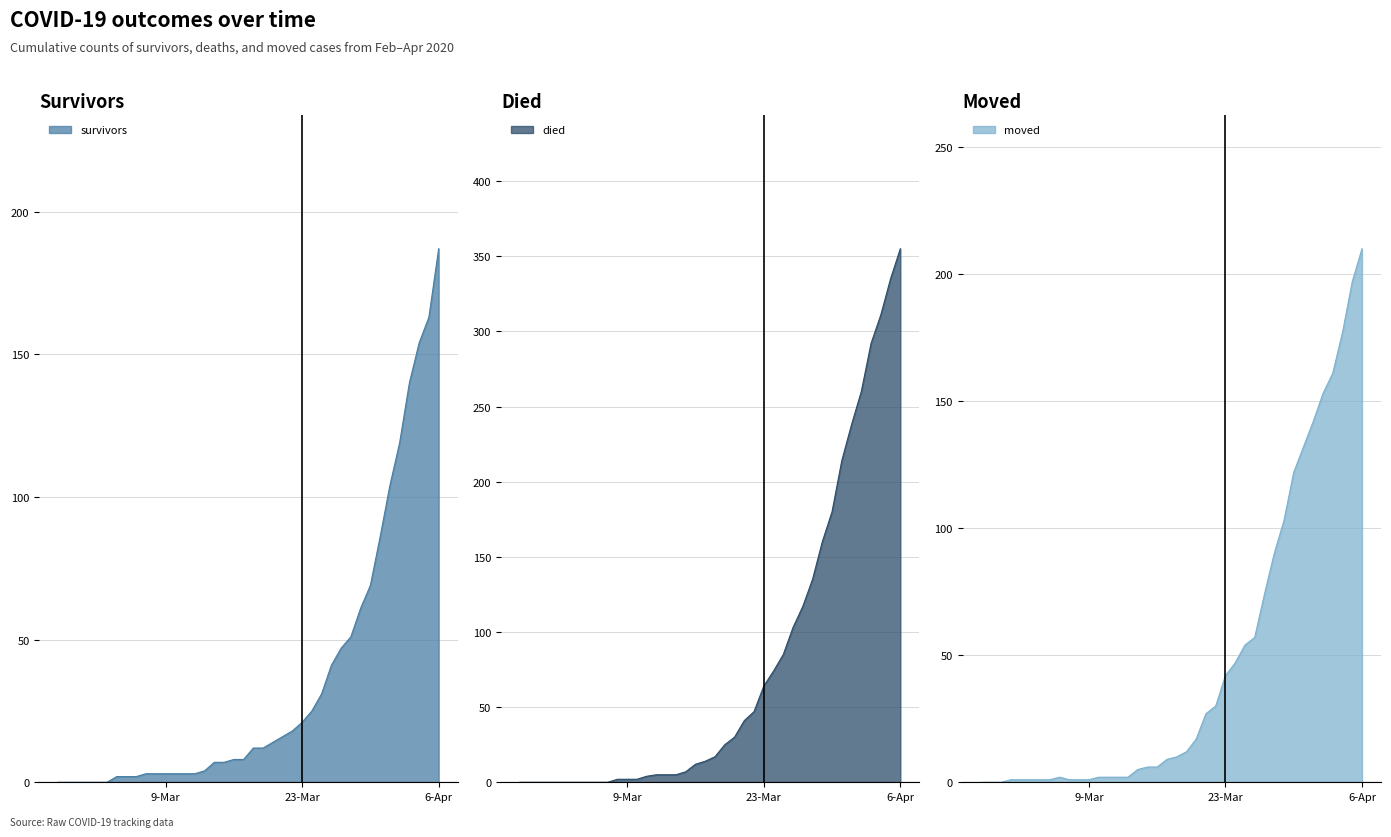

Which category has the lowest value across all series?

2020-02-27